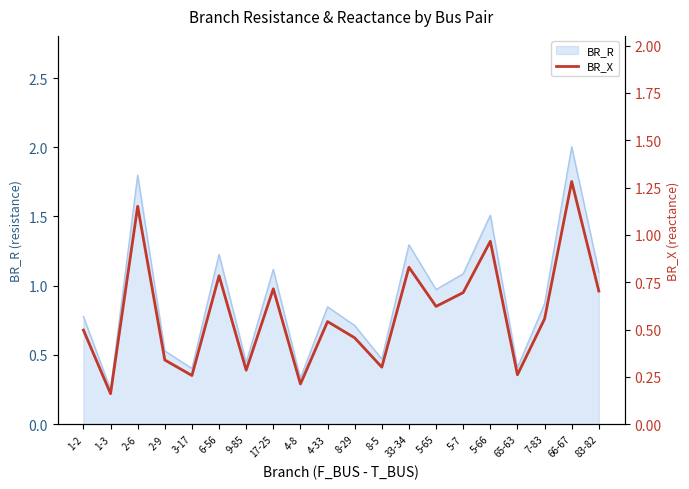

At which category does the data reach its first local valley?

1-3